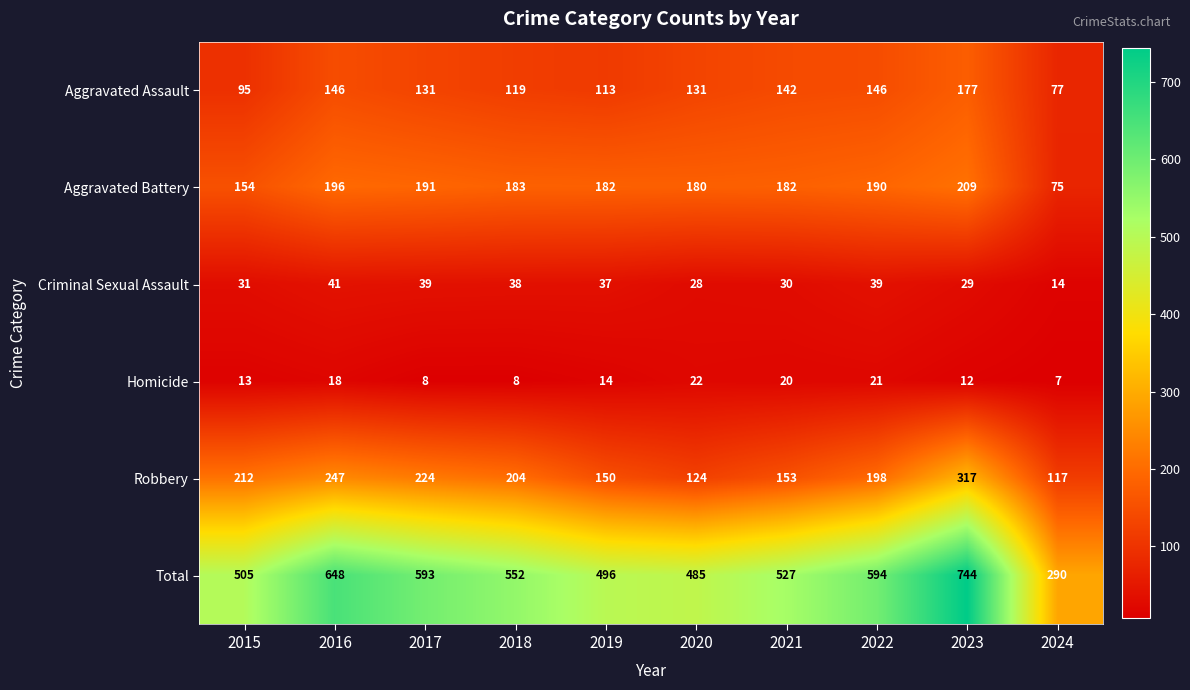

True or false: Total has a value of 296 at 2019.

False